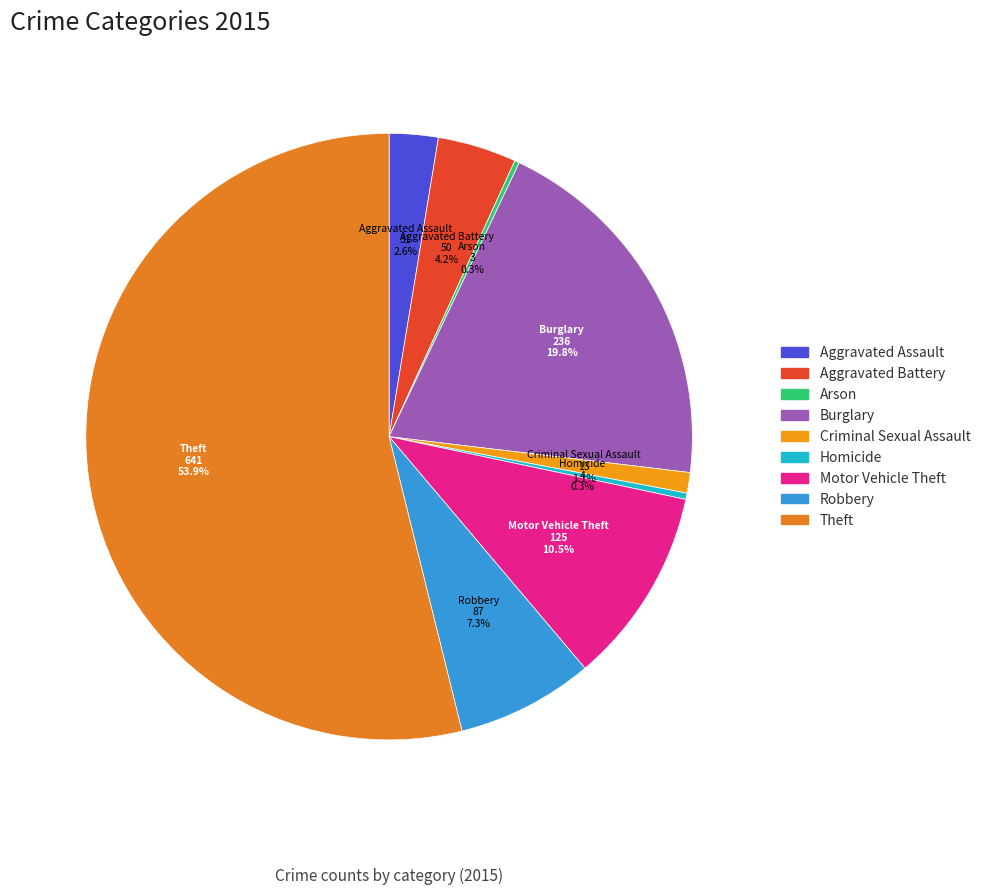

Combined, do Aggravated Battery and Theft account for over 50%?

Yes